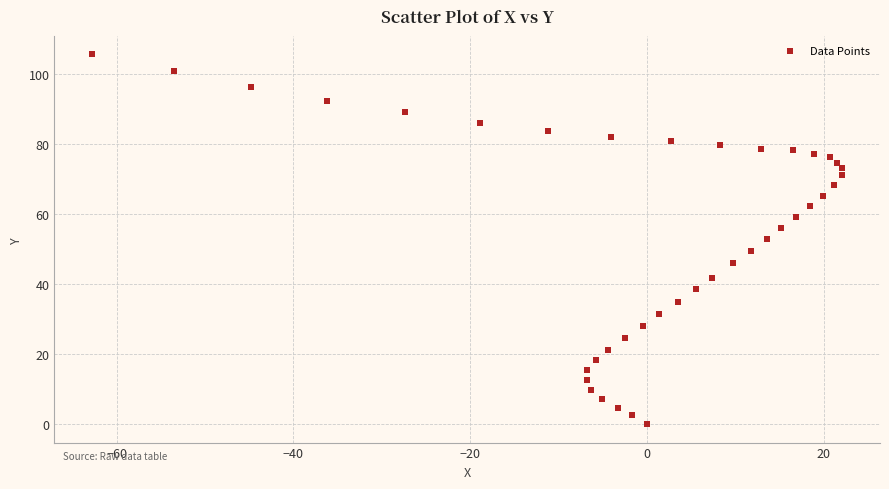

What is the range of Y values (max minus min)?

105.6